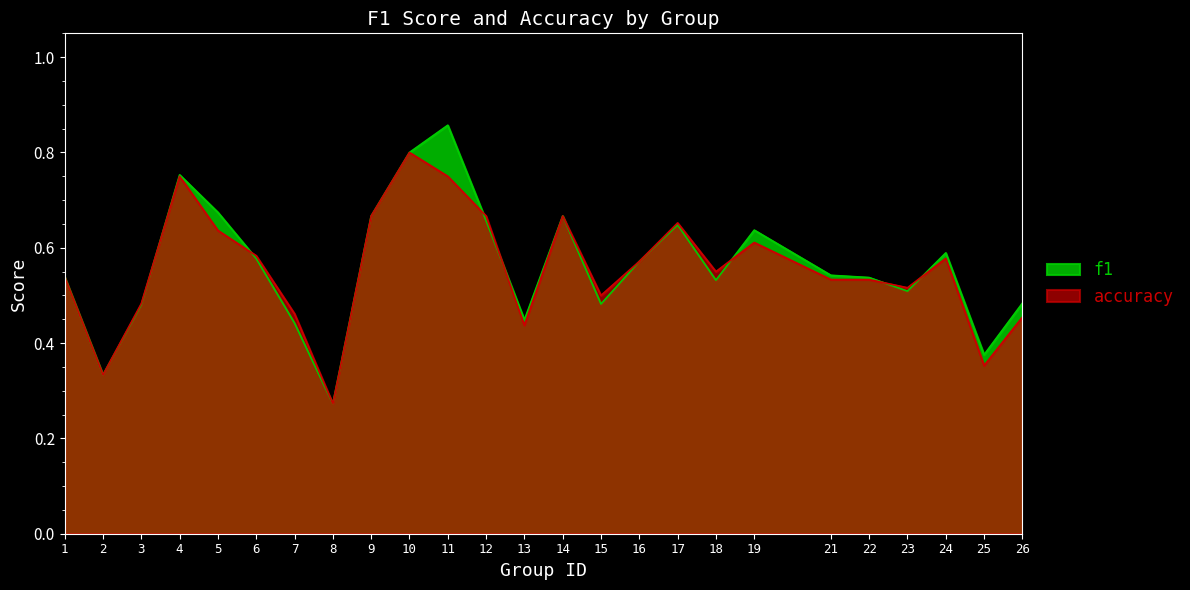

The accuracy series shows 0.8 at 11. True or false?

True